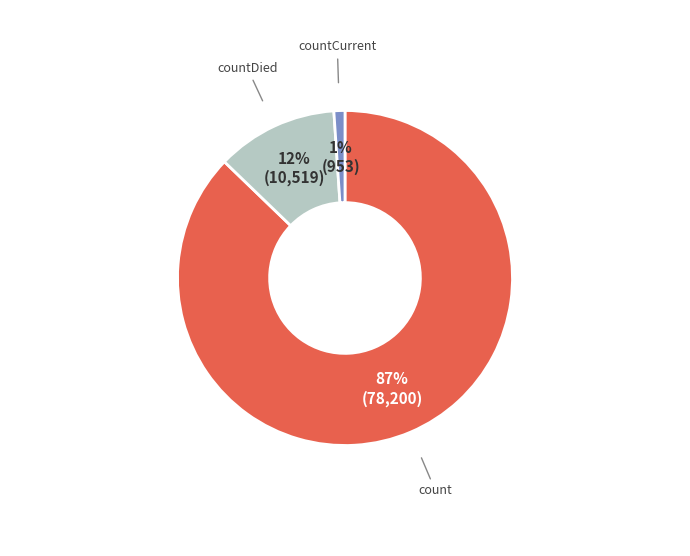

To the nearest percent, what is the difference between the largest and smallest slice percentages?

86%